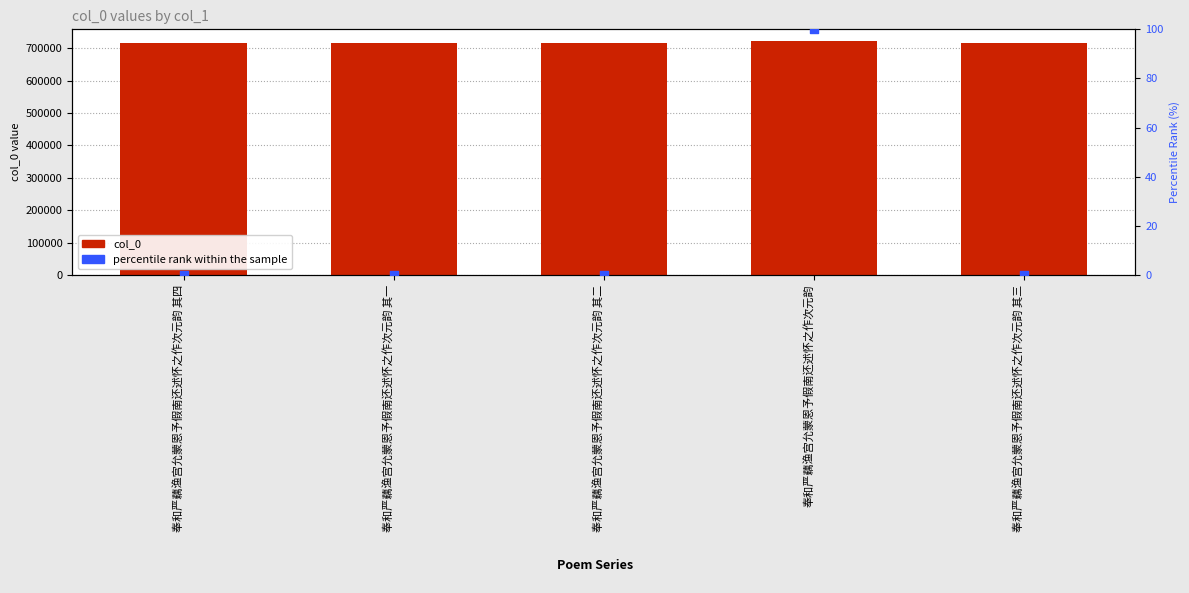

What is the total value across all series at 奉和严藕渔宫允蒙恩予假南还述怀之作次元韵 其三?

717118.0